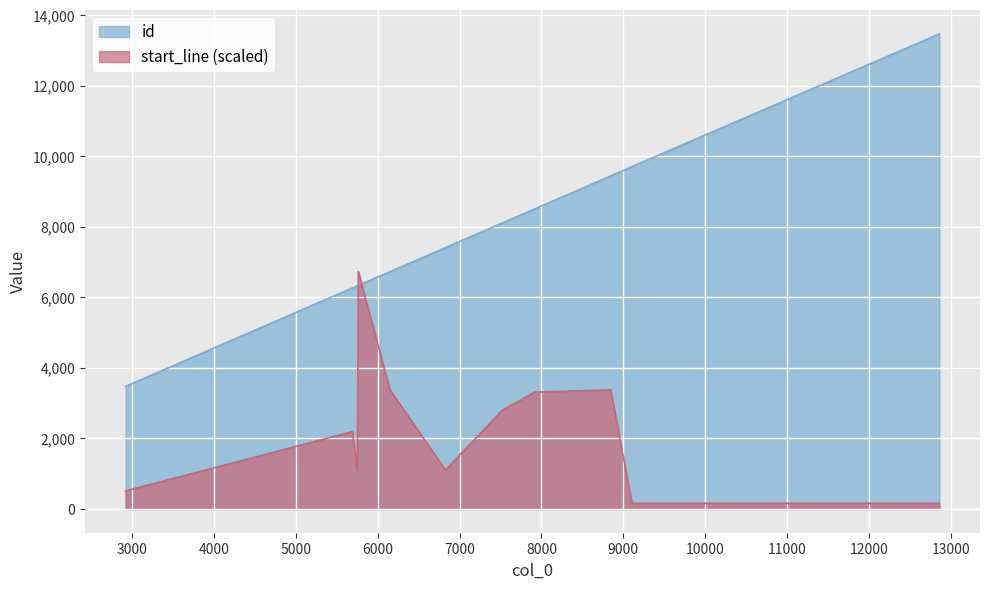

List the series in order of their peak value, highest first.

id, start_line (scaled)